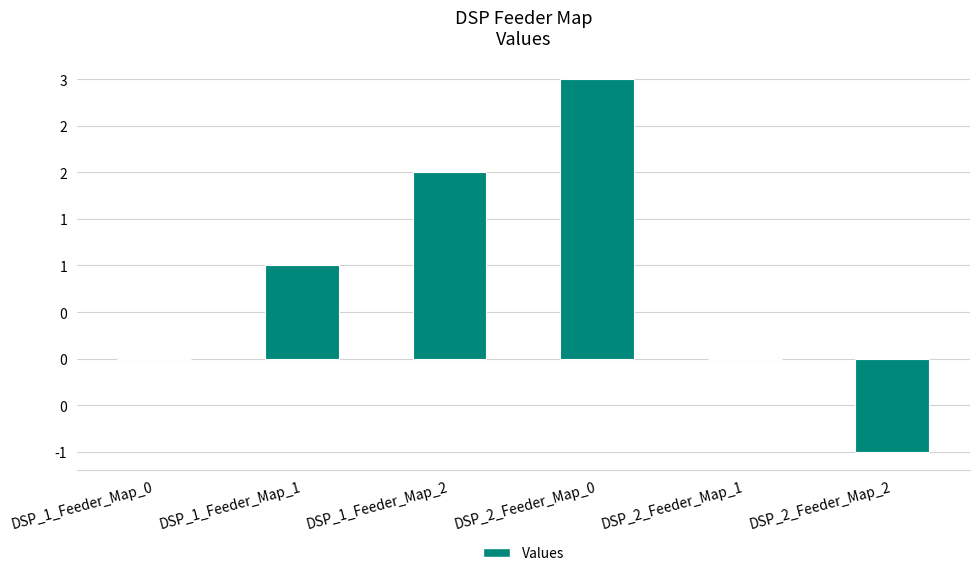

How many values exceed 1?

2